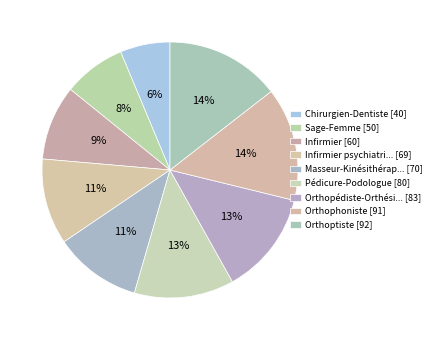

Count the number of slices in the pie.

9